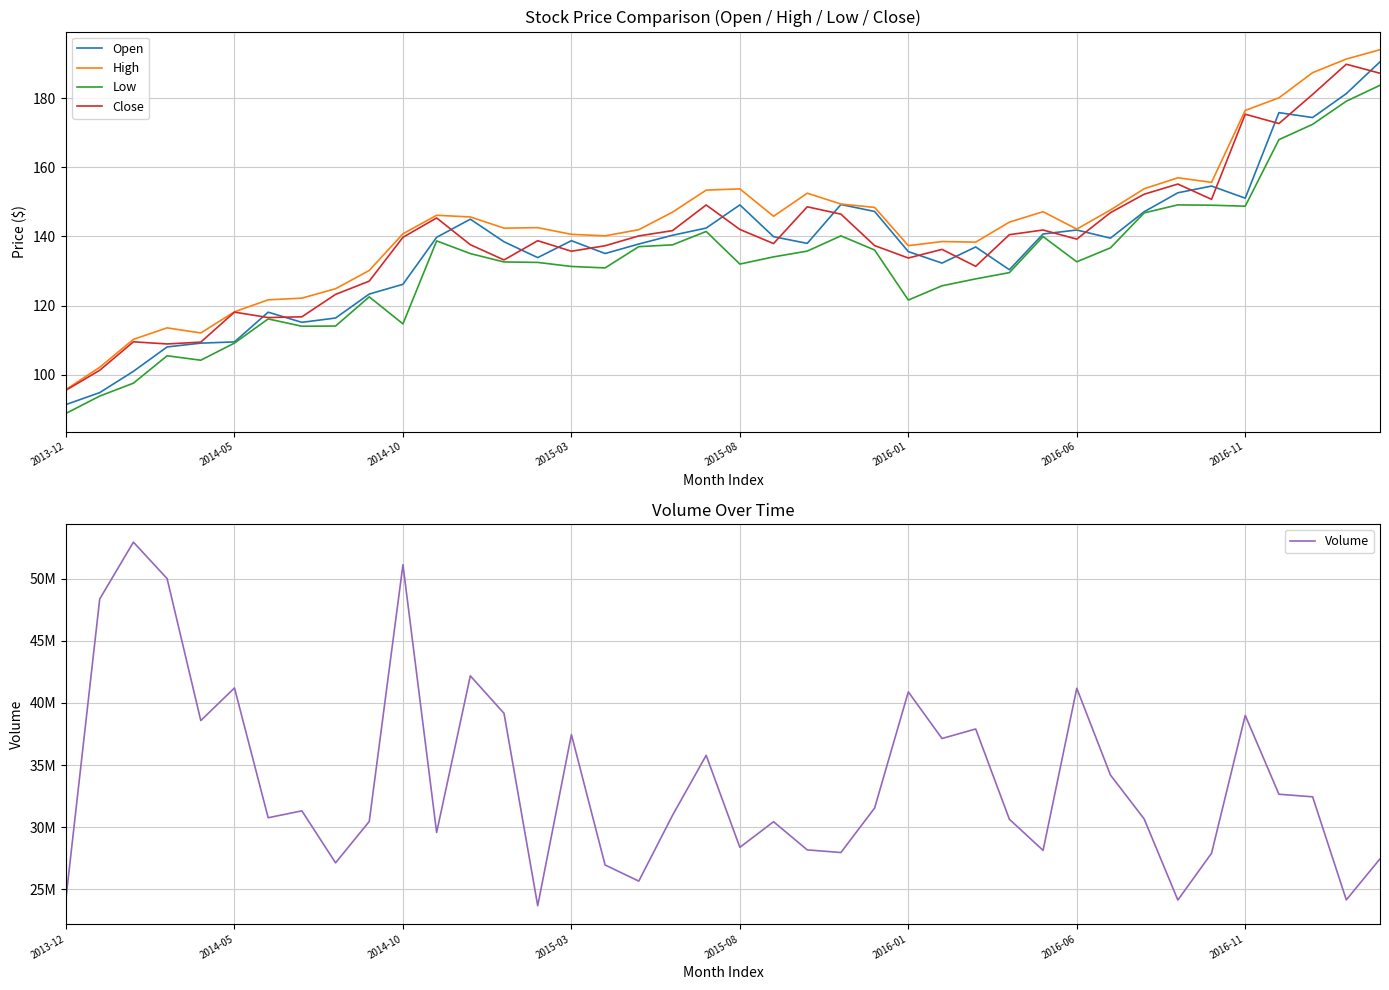

What is the difference between the High values at 11 and 38?

45.2